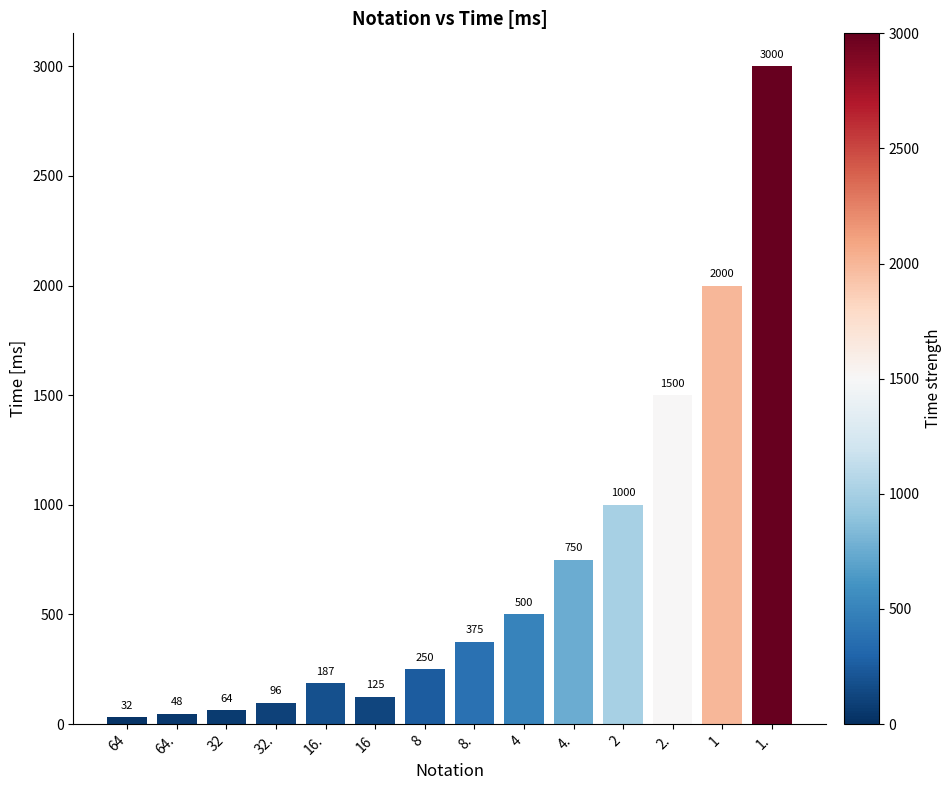

What is the average value?

709